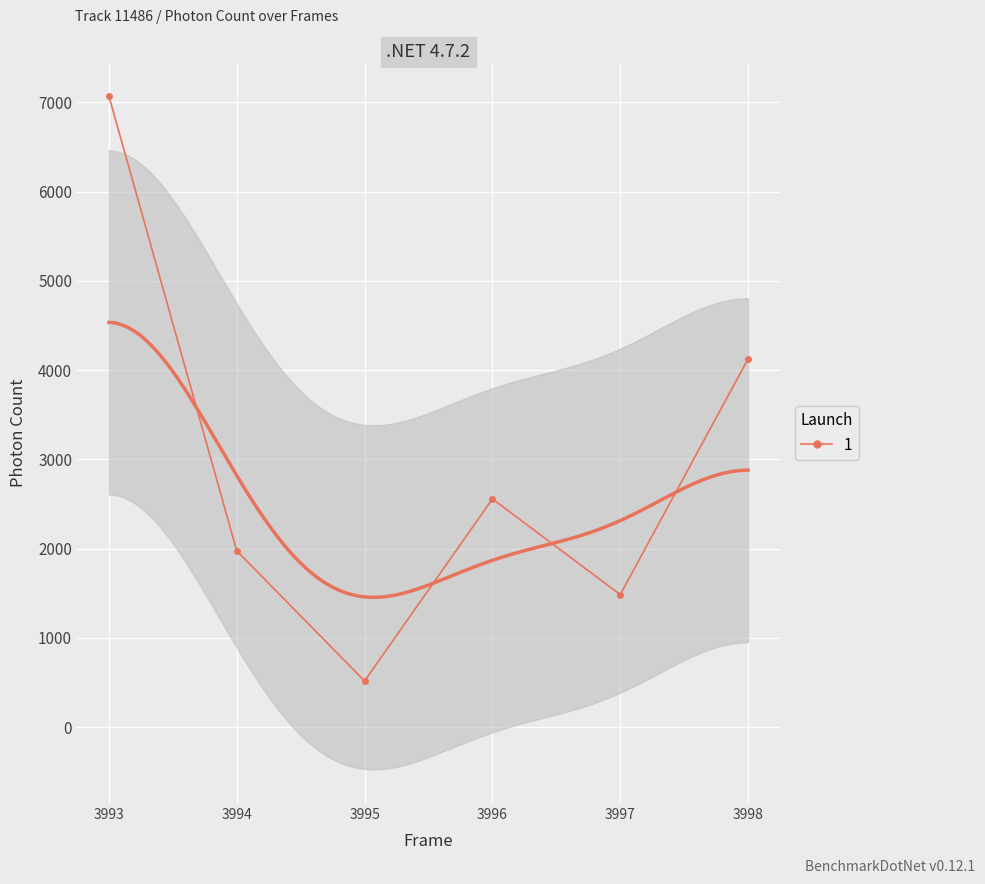

Reading left to right, extract all data points from this chart.

3993=7068.1	3994=1976.1	3995=518.5	3996=2557.7	3997=1485.9	3998=4125.1